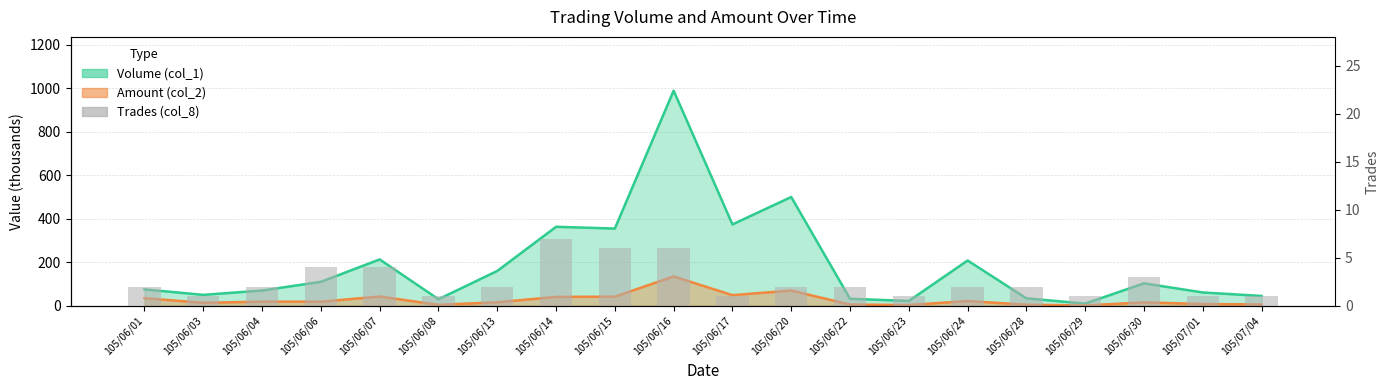

Which has a higher value, 105/06/24 or 105/06/17?

105/06/24